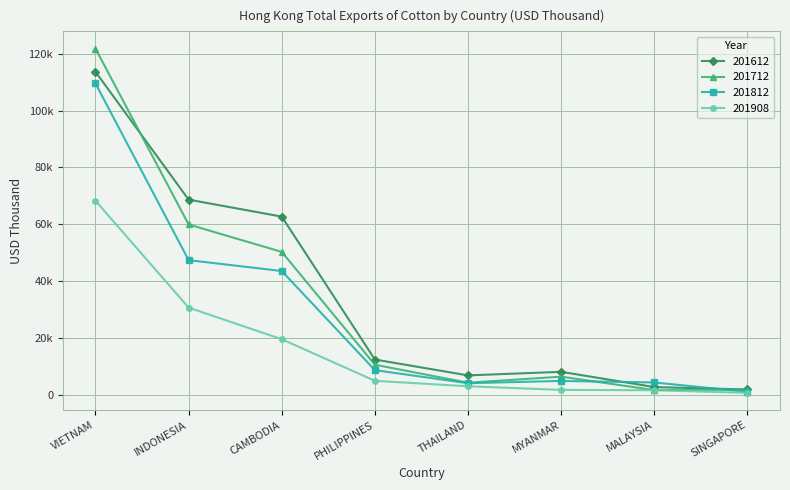

The 201612 series shows 29935.9 at VIETNAM. True or false?

False